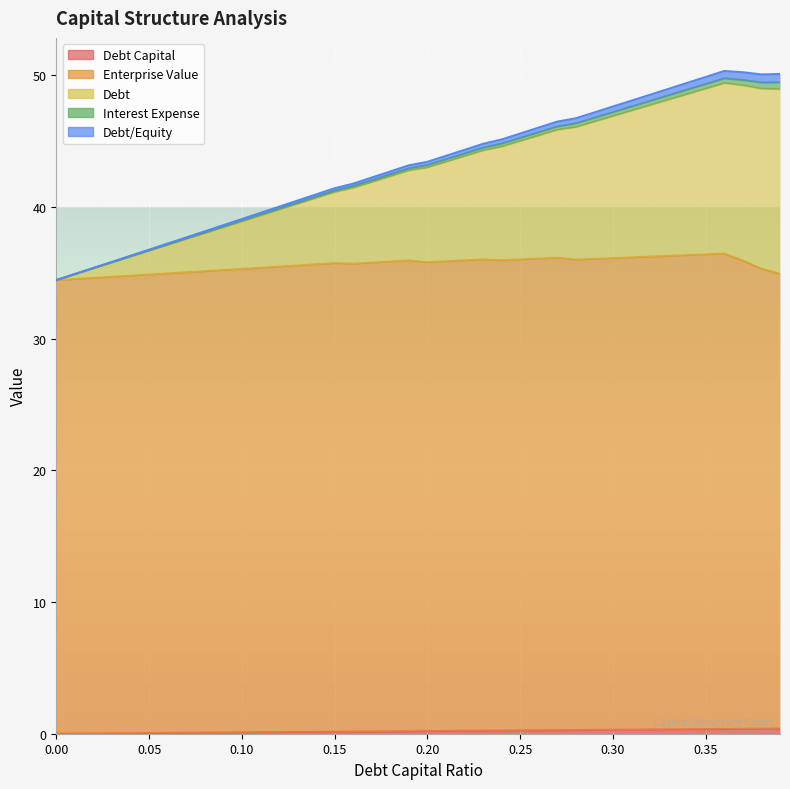

True or false: debt_capital has more than 1 points higher than both neighbors.

False